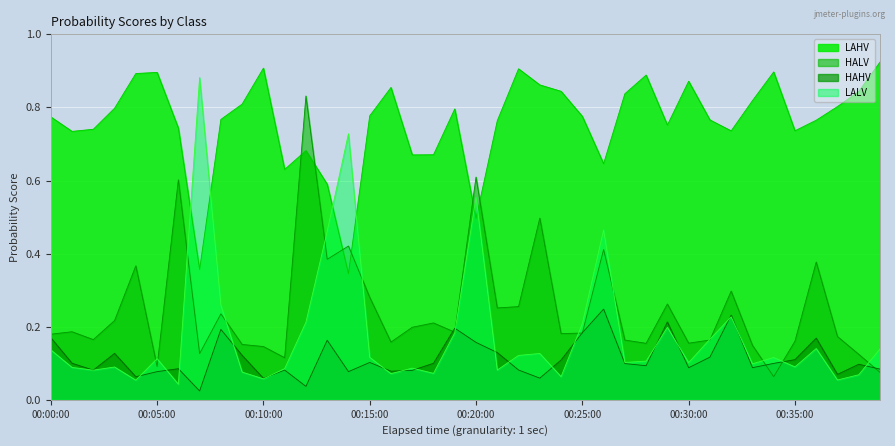

How many intersections are there between LALV and LAHV?

6